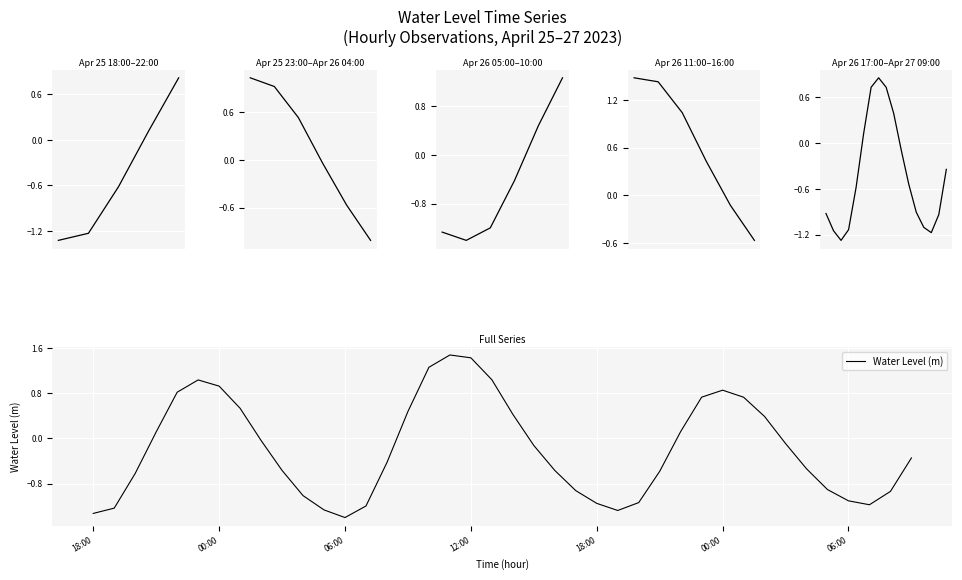

What is the change in value from 18:00 to 33?

-0.9